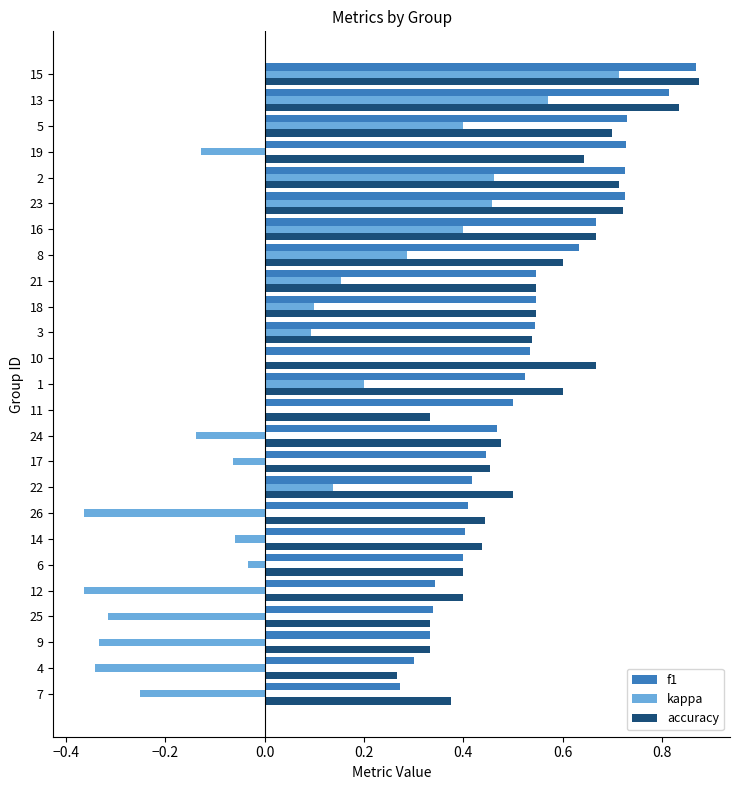

What is the sum of all accuracy values?

13.4